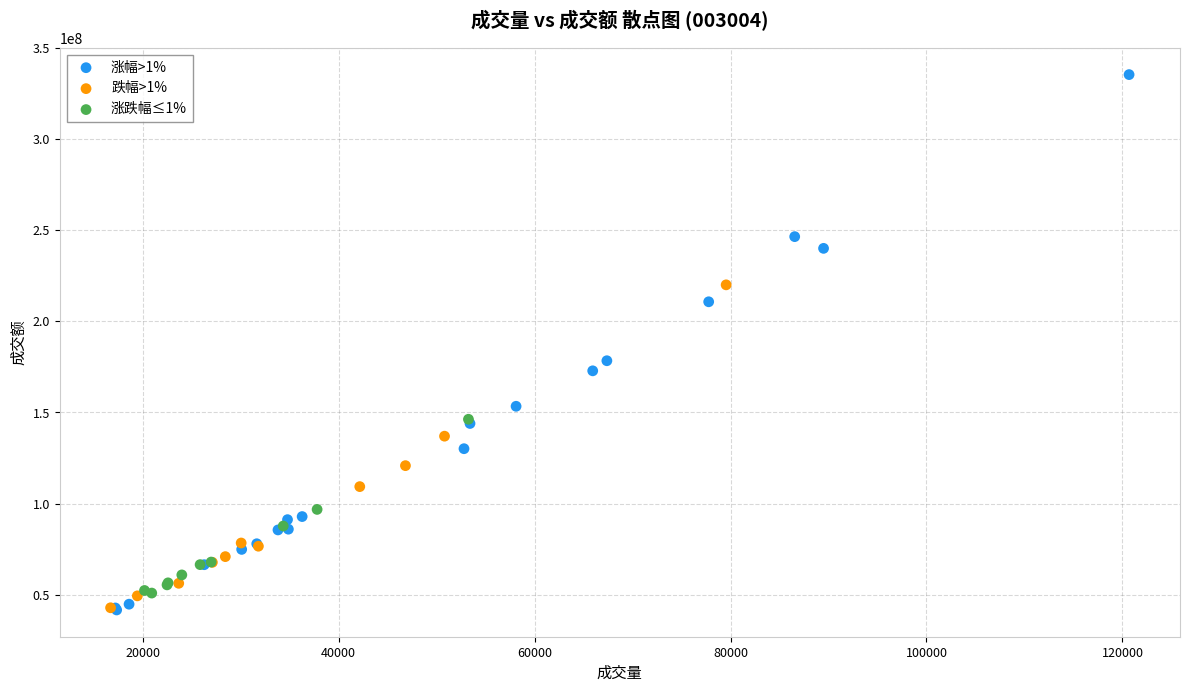

What are all the series names shown in the legend?

涨幅>1%, 跌幅>1%, 涨跌幅≤1%